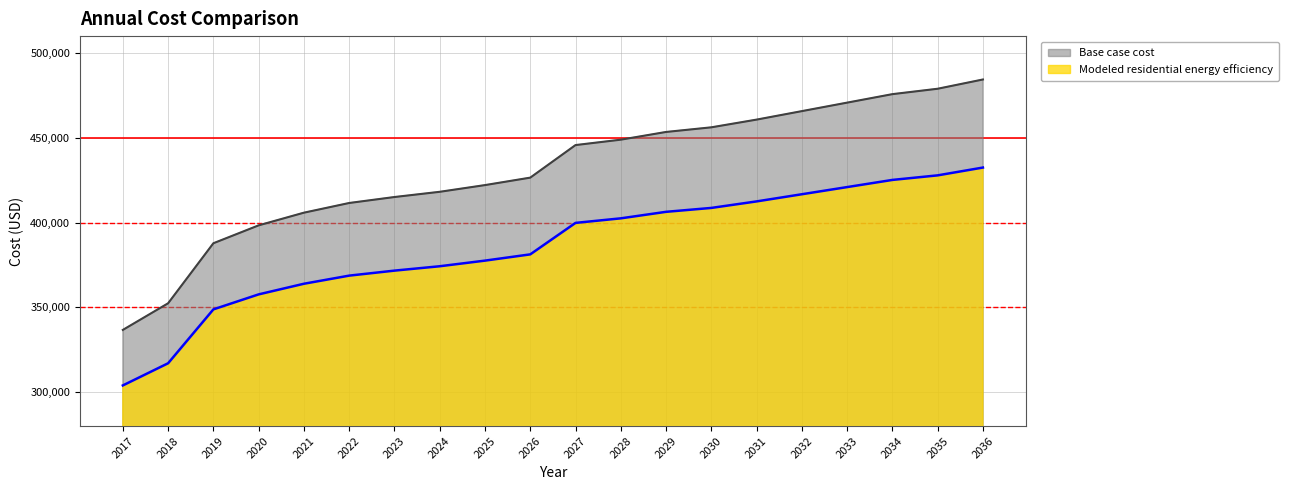

How many lines are shown in the chart?

2